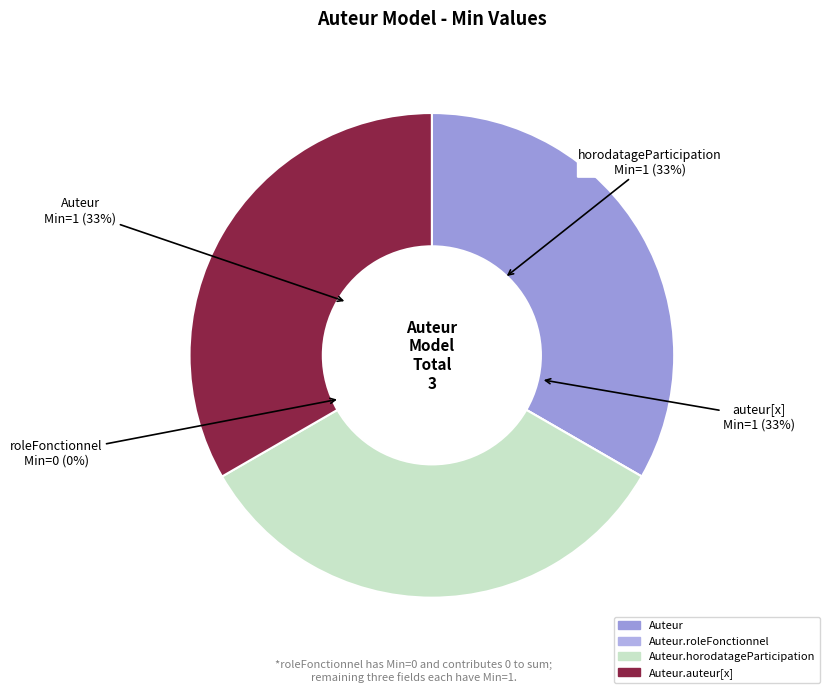

To the nearest percent, what portion does Auteur represent?

33%